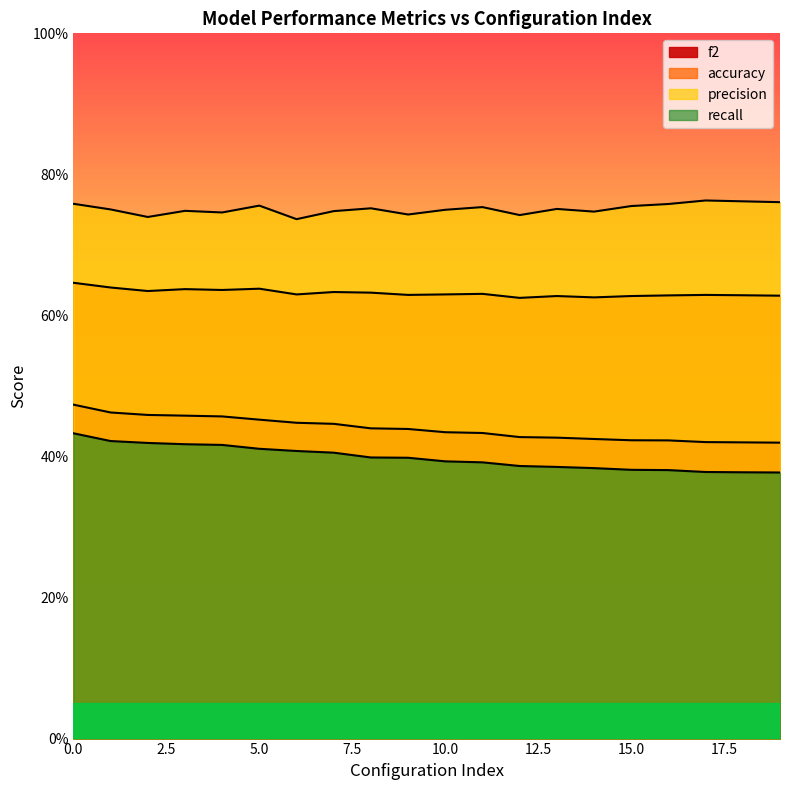

What is the difference between the highest and lowest values at 0?

0.3